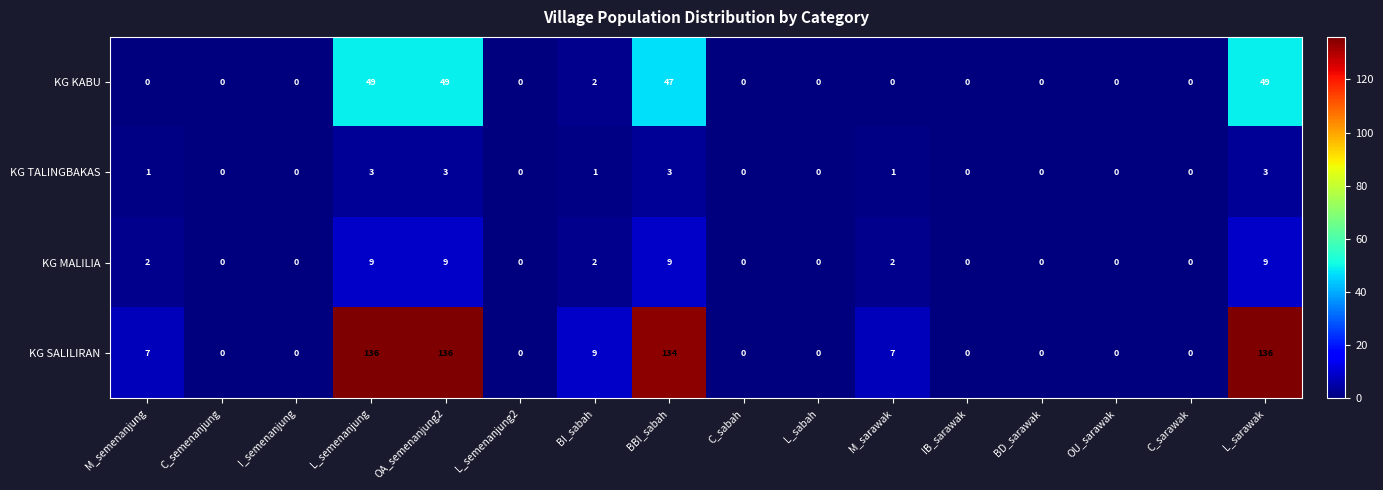

Count the KG MALILIA values in the range 0 to 9.

16